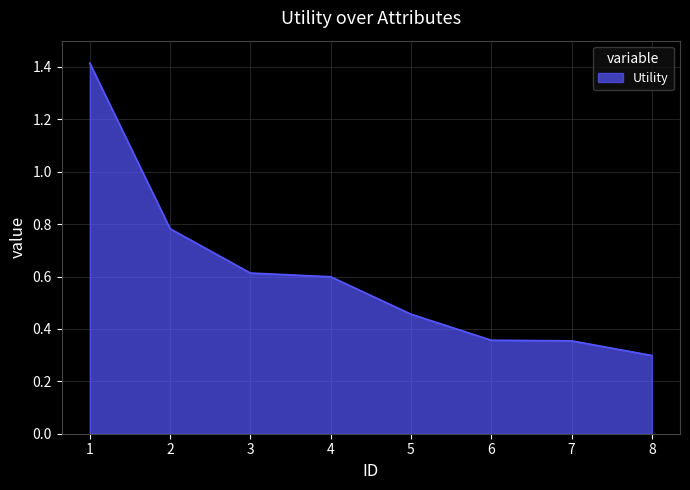

How many lines are shown in the chart?

1